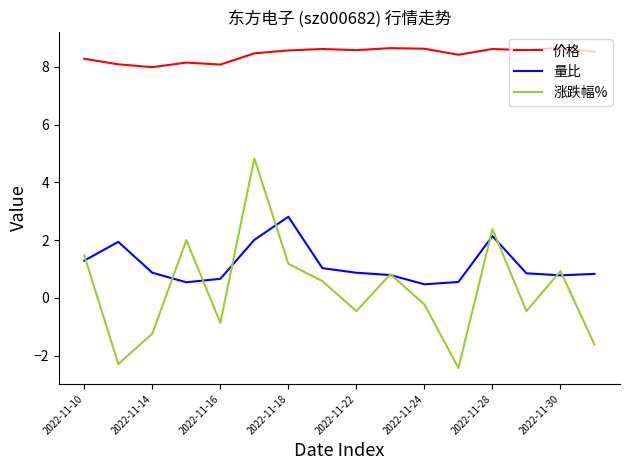

True or false: 涨跌幅% and 价格 intersect in this chart.

False